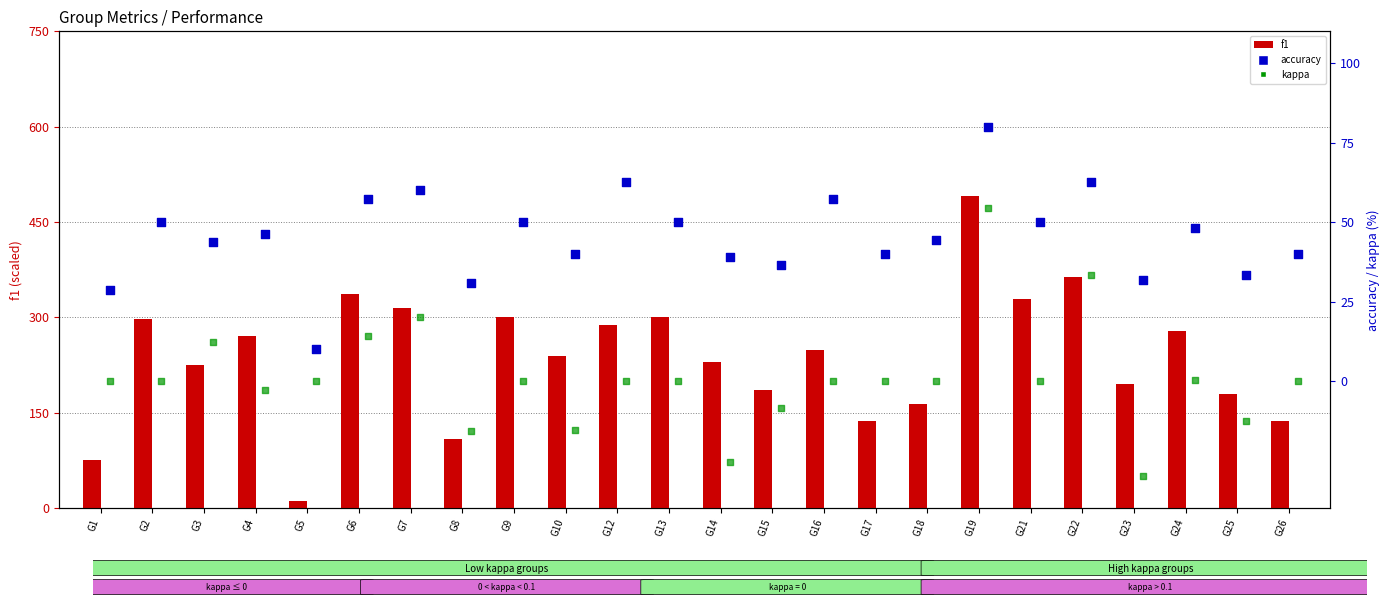

At which category is the sum across all series the highest?

G19